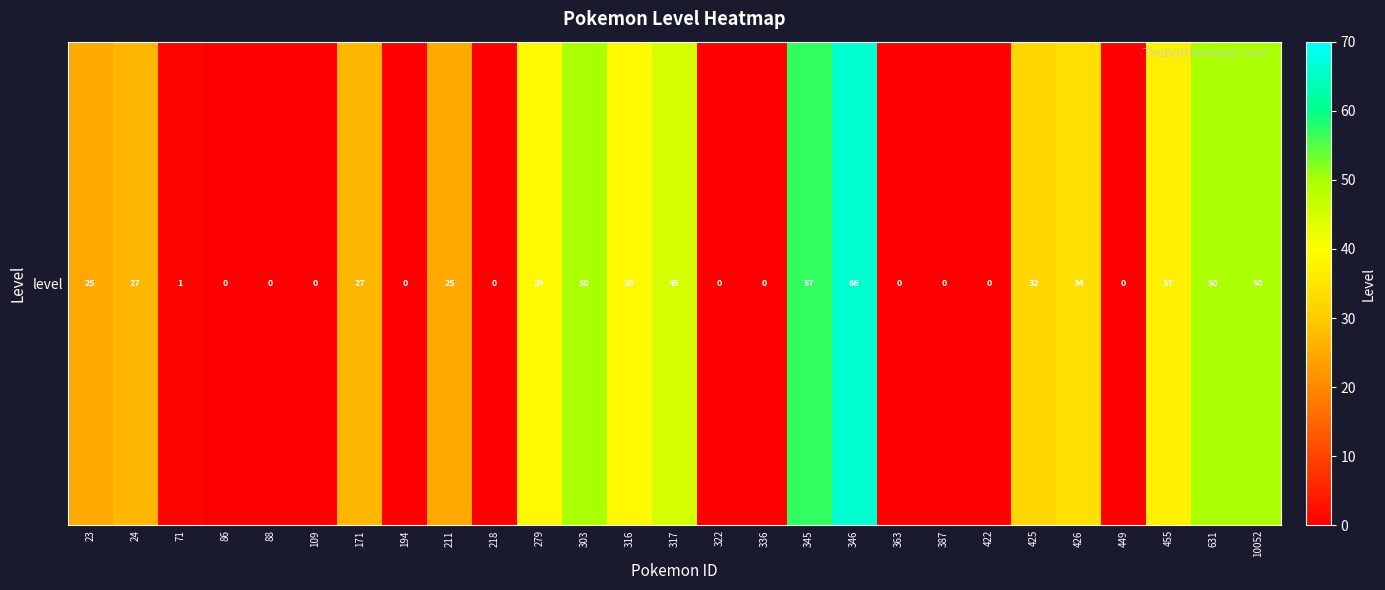

The value at 194 is 0. True or false?

True